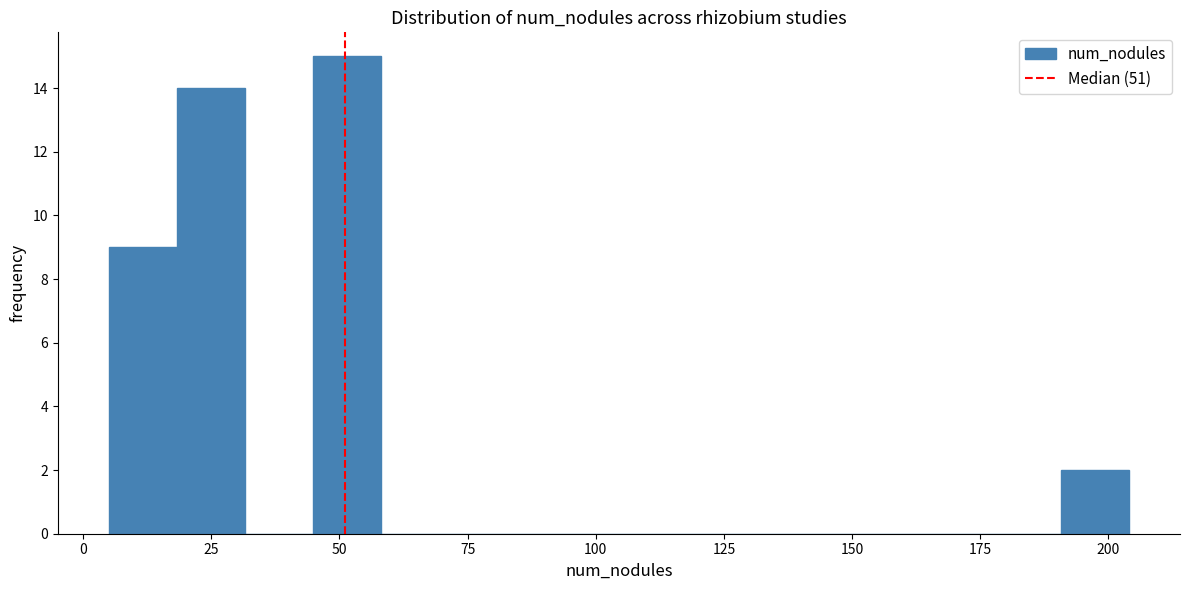

Read against the x-axis, roughly where is the centre of the tallest bar?

50